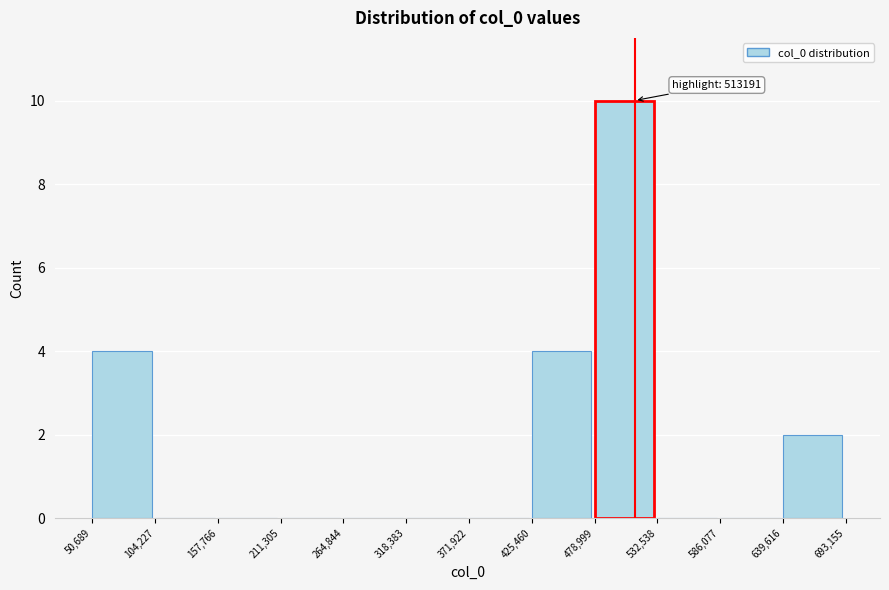

Which range on the x-axis has the tallest bar?

478,999 to 532,538